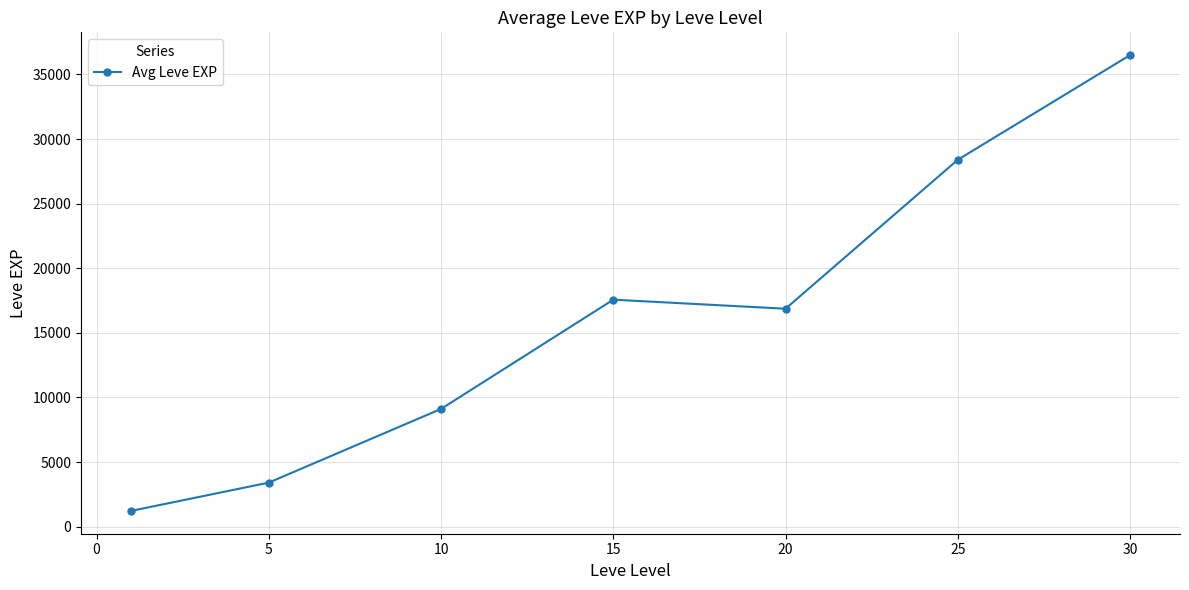

True or false: the data has more than 2 interior local peaks.

False